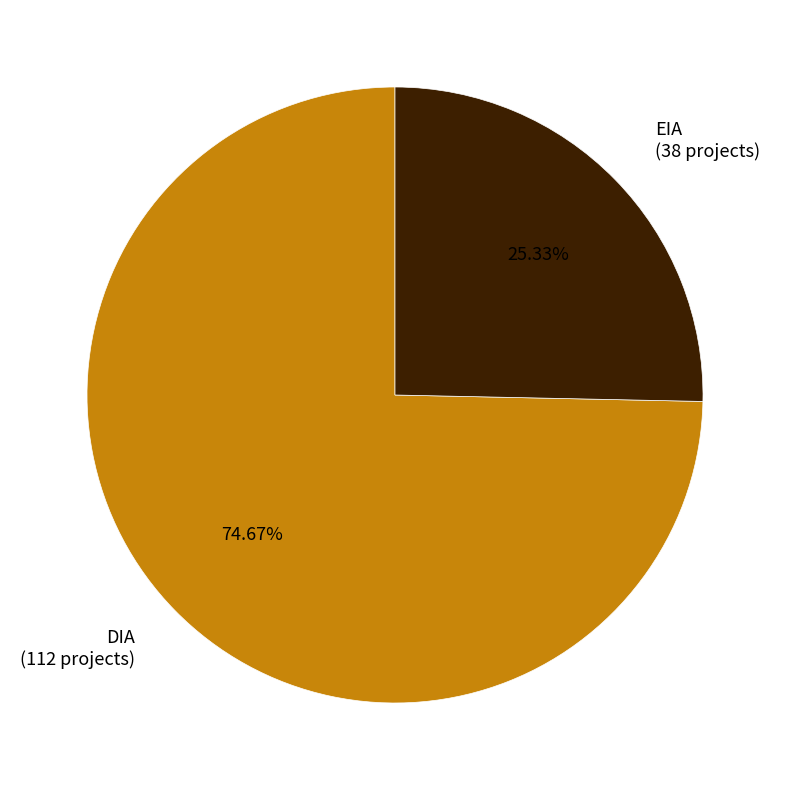

What percentage is NOT represented by EIA?

74.7%